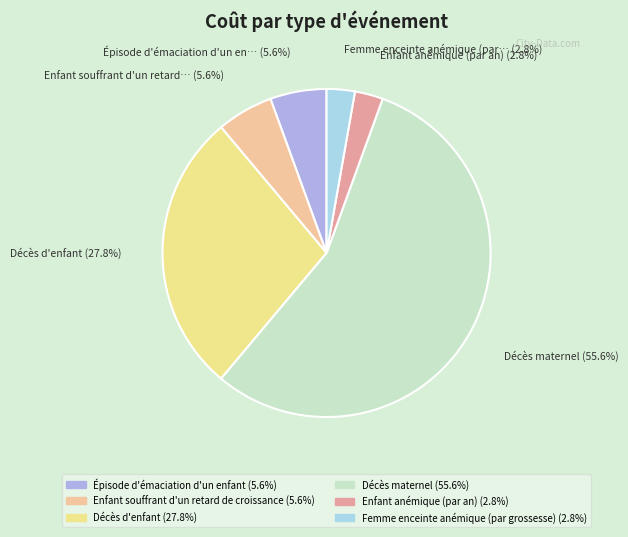

The Enfant souffrant d'un retard de croissance slice represents 6% of the pie. True or false?

True